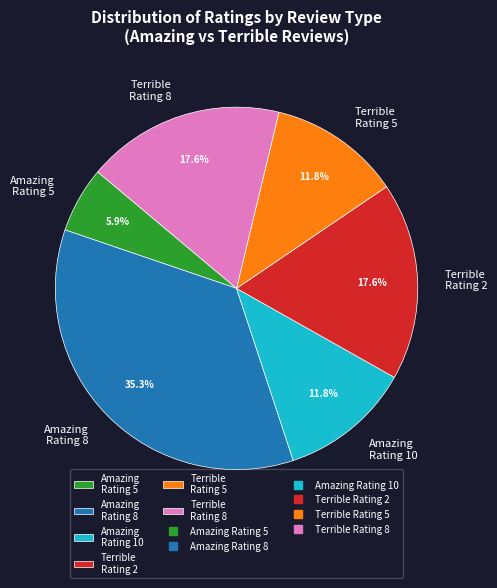

Which has a higher value, Terrible Rating 8 or Amazing Rating 5?

Terrible Rating 8